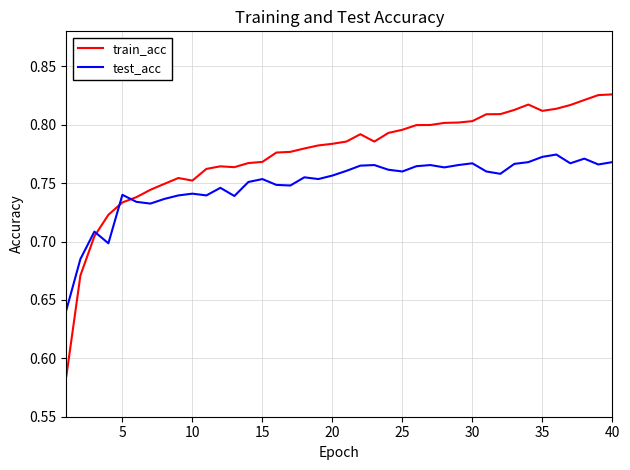

True or false: train_acc has more than 0 interior local peaks.

True